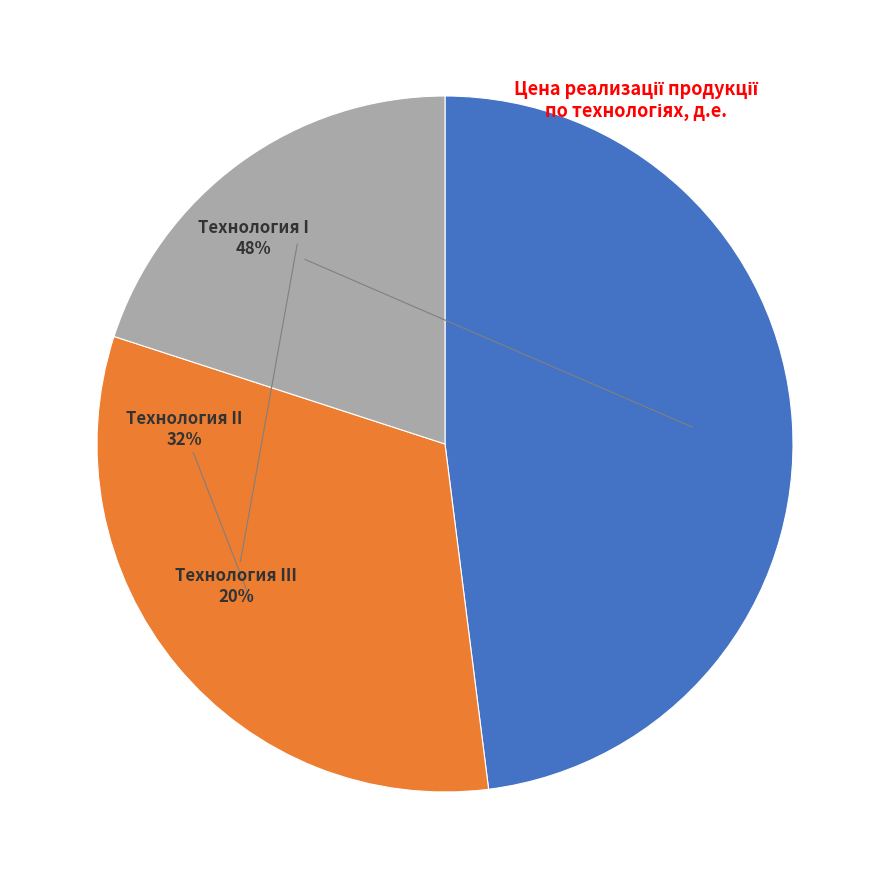

To the nearest percent, what is the difference between the largest and smallest slice percentages?

28%